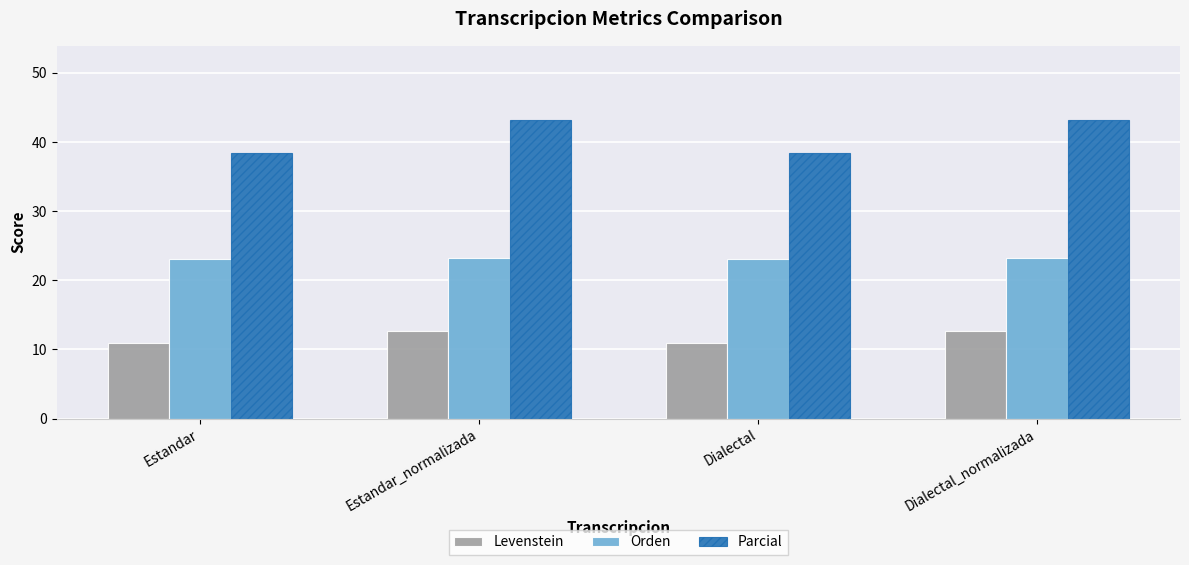

How many values in the Levenstein series are below 12?

2